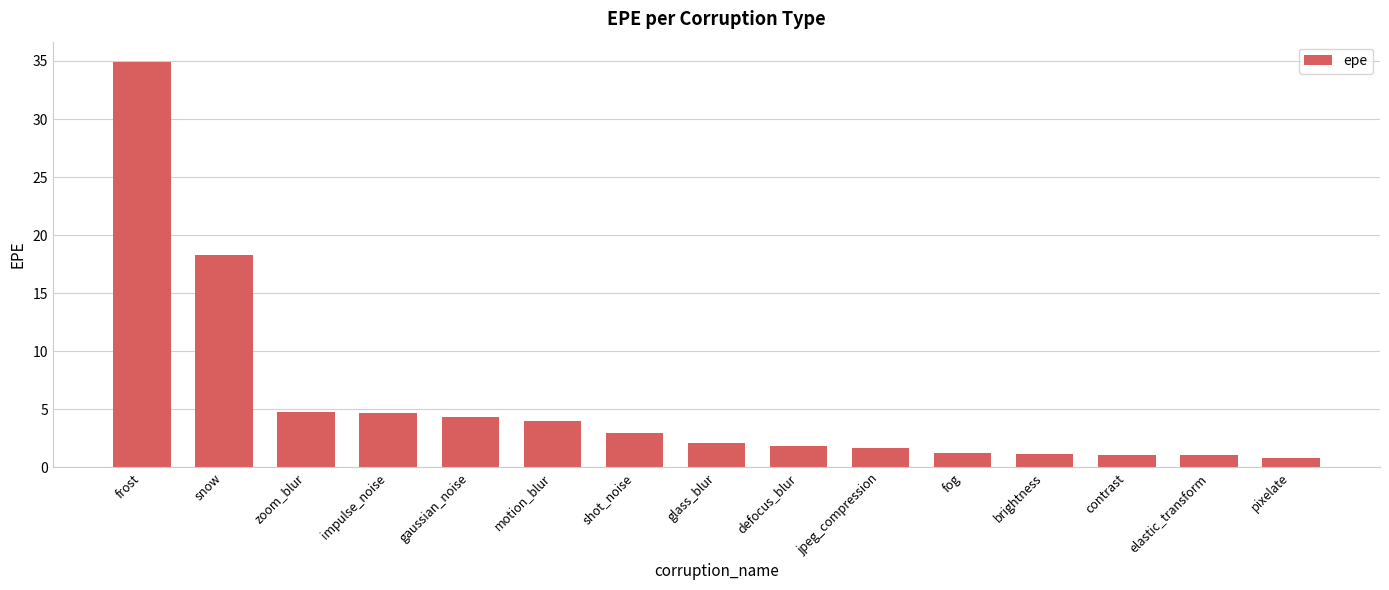

Which has a higher value, impulse_noise or snow?

snow